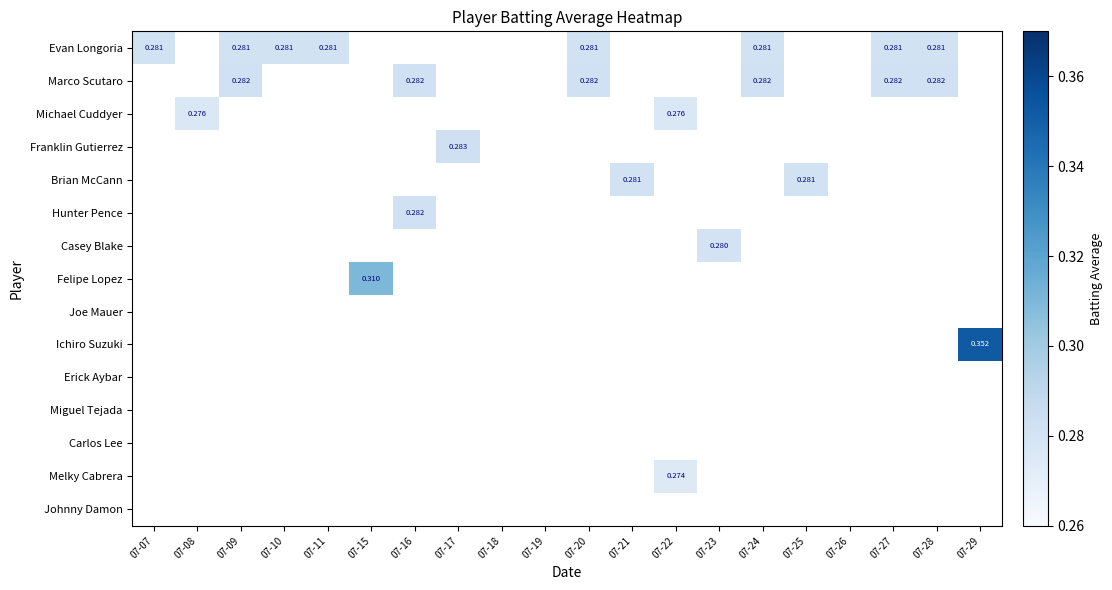

What is the total value across all series at 07-15?

0.3